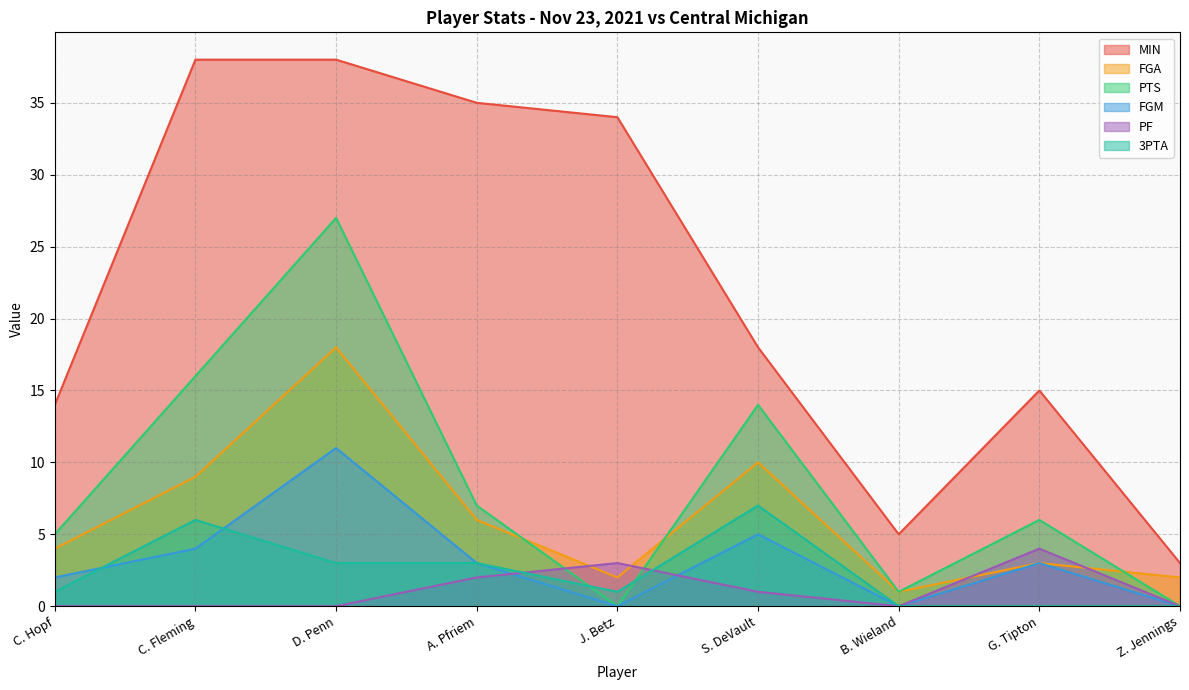

How many interior local valleys does the FGA series have?

2